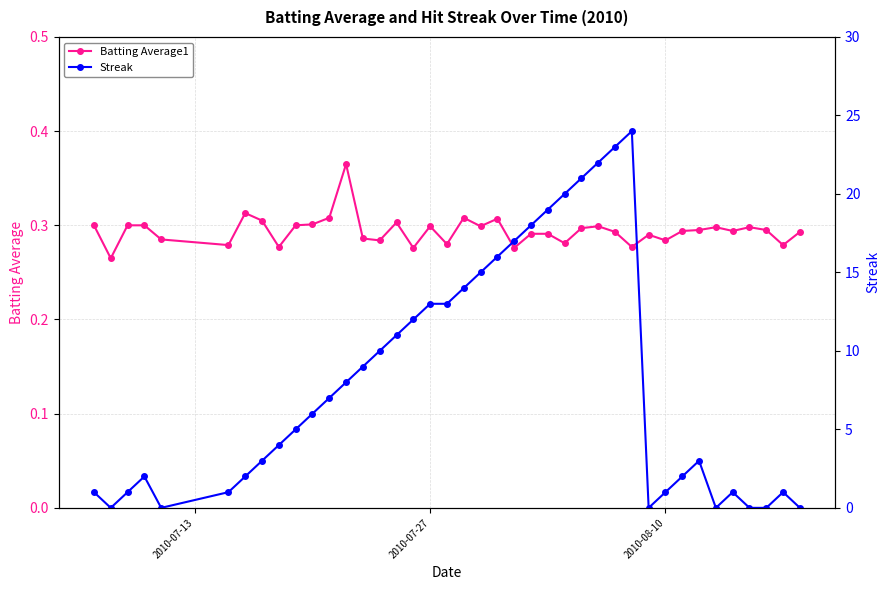

True or false: Batting Average1 has more than 2 interior local peaks.

True